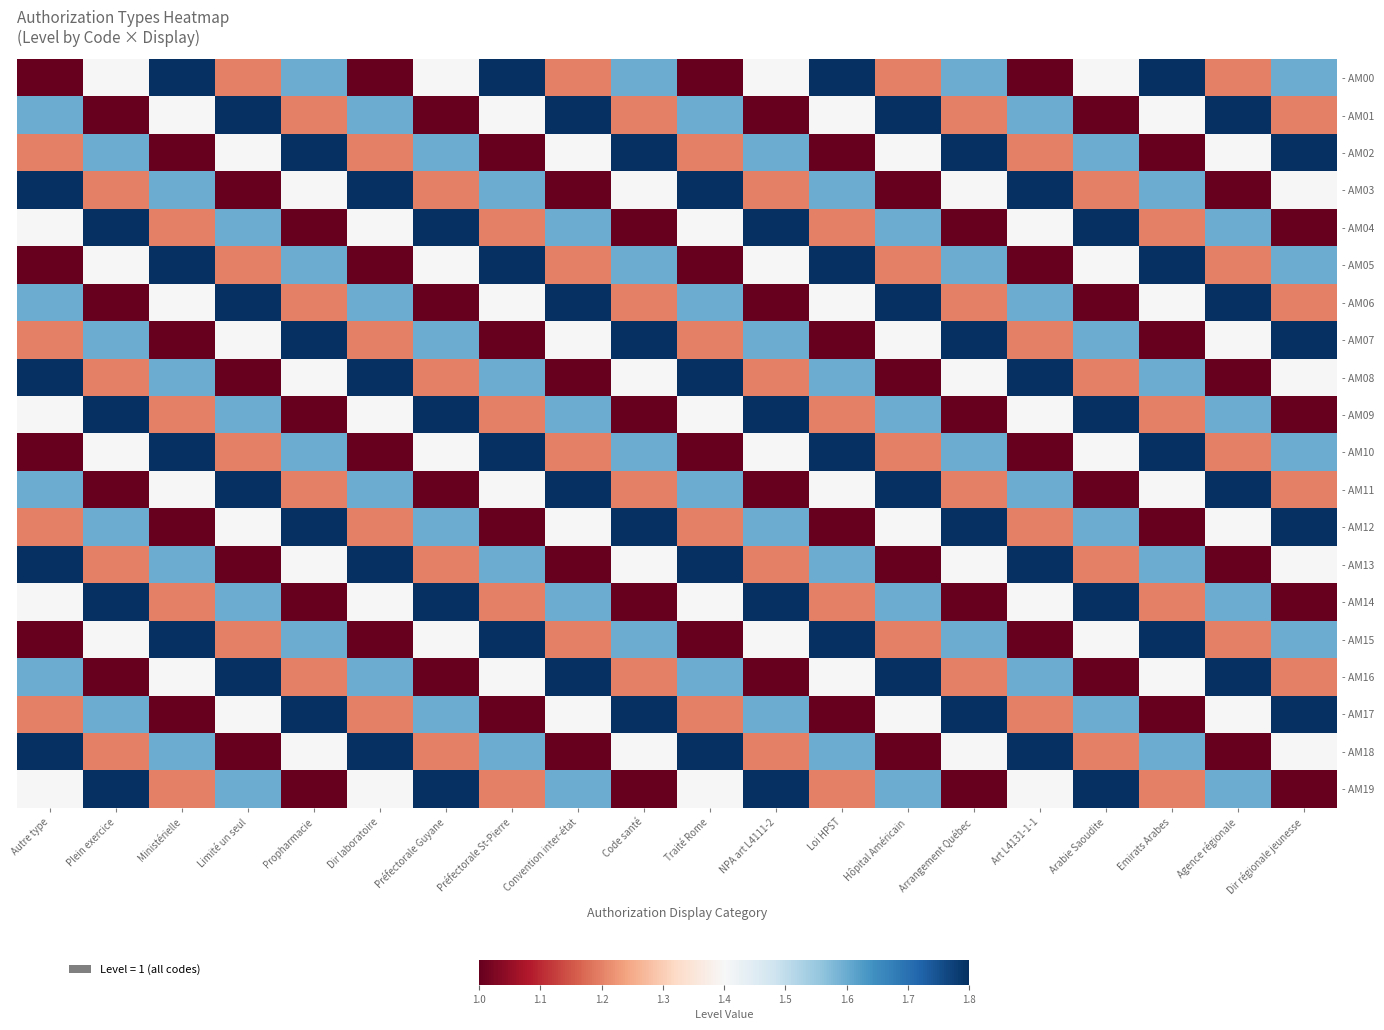

At Hôpital Américain, list the series in order from largest to smallest.

- AM01, - AM06, - AM11, - AM16, - AM04, - AM09, - AM14, - AM19, - AM02, - AM07, - AM12, - AM17, - AM00, - AM05, - AM10, - AM15, - AM03, - AM08, - AM13, - AM18